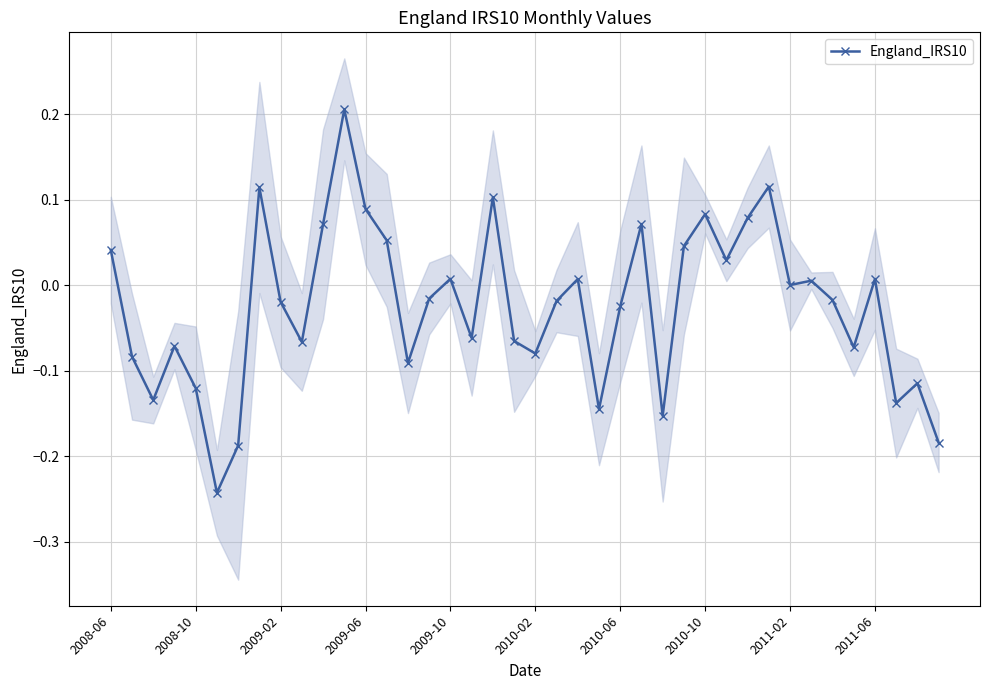

True or false: England_IRS10 has more than 0 points higher than both neighbors.

True